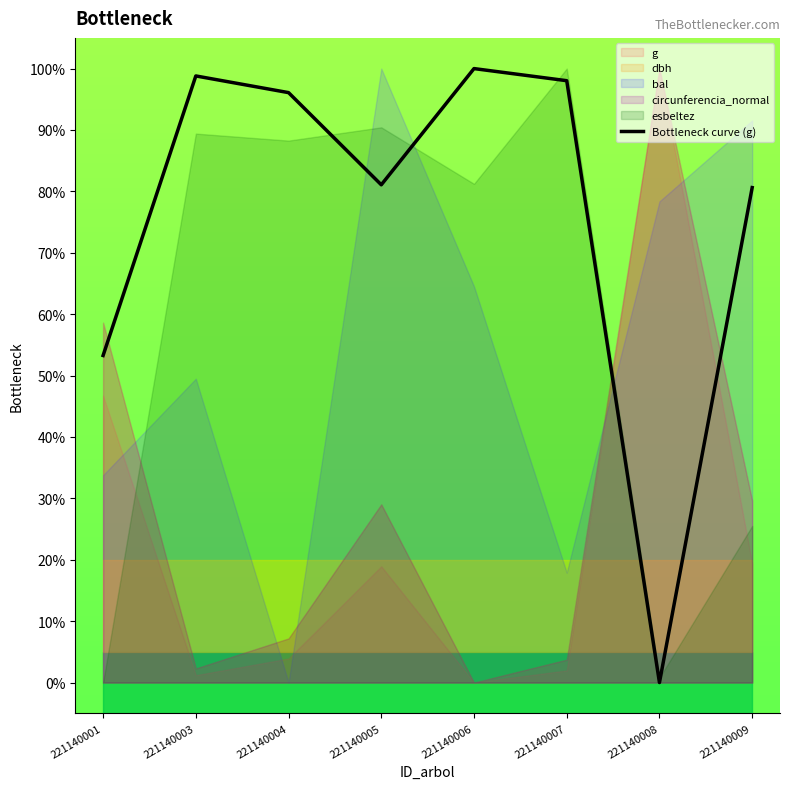

How many lines are shown in the chart?

1